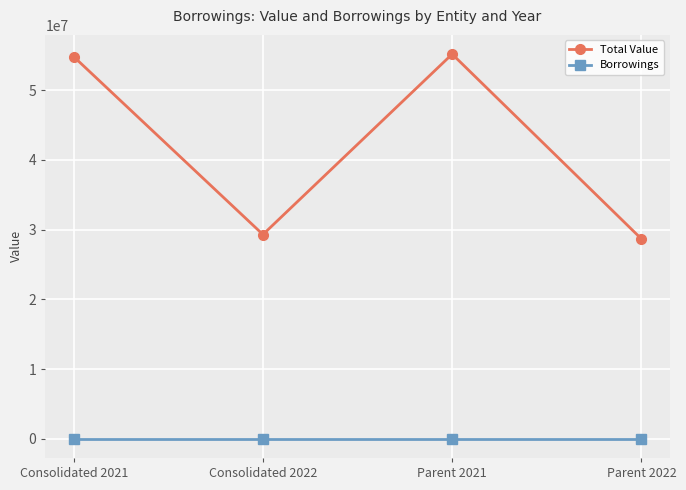

What are all the series names shown in the legend?

Total Value, Borrowings